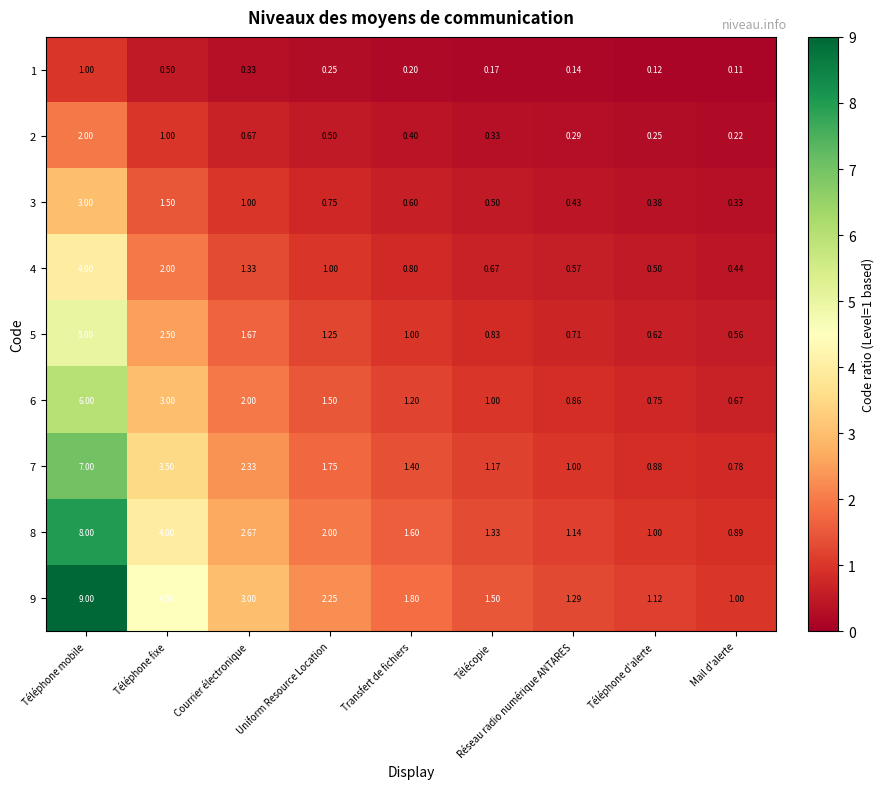

Rank the series at Uniform Resource Location from lowest to highest value.

1, 2, 3, 4, 5, 6, 7, 8, 9